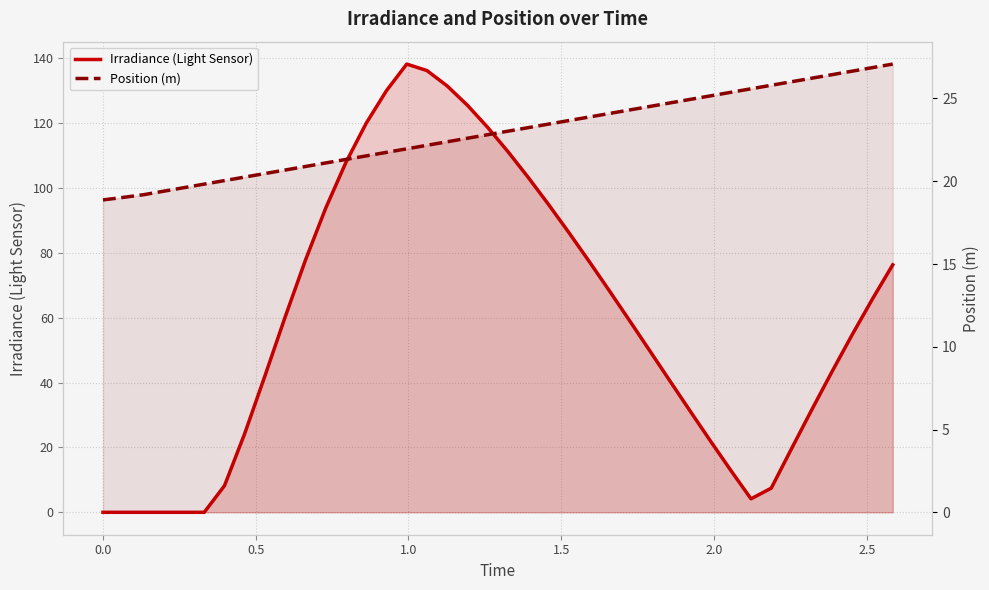

True or false: Position (m) has more than 0 points higher than both neighbors.

False